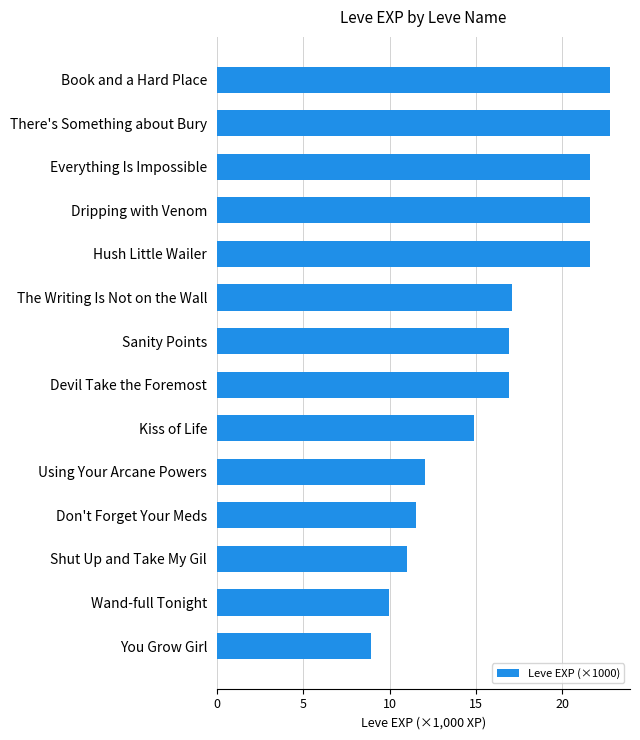

Which category has the lowest value across all series?

You Grow Girl